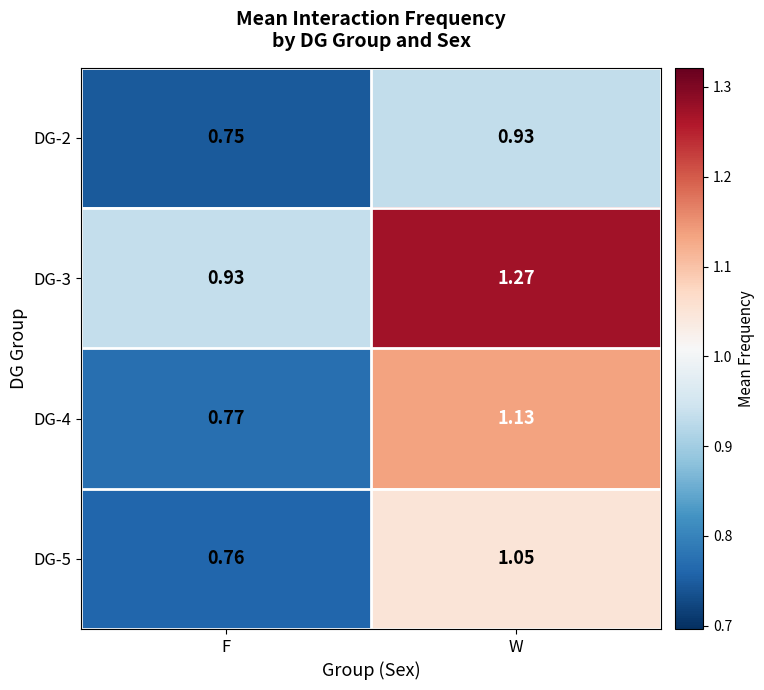

What is the total value across all series at F?

3.2